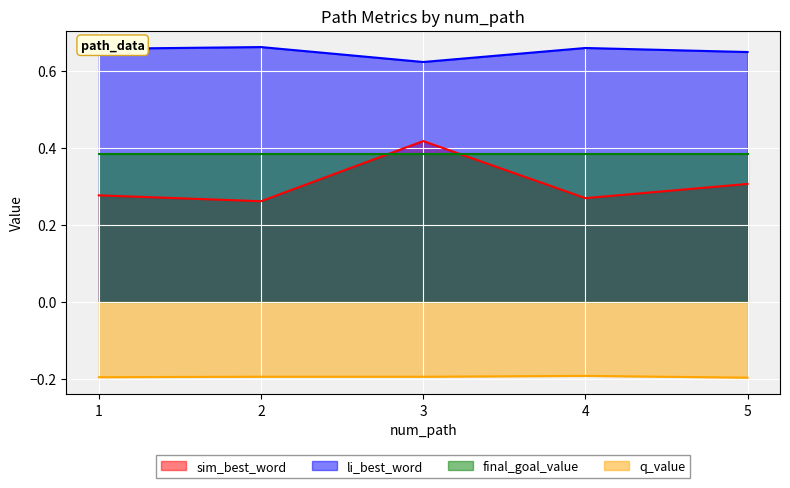

At which category is the sum across all series the highest?

3